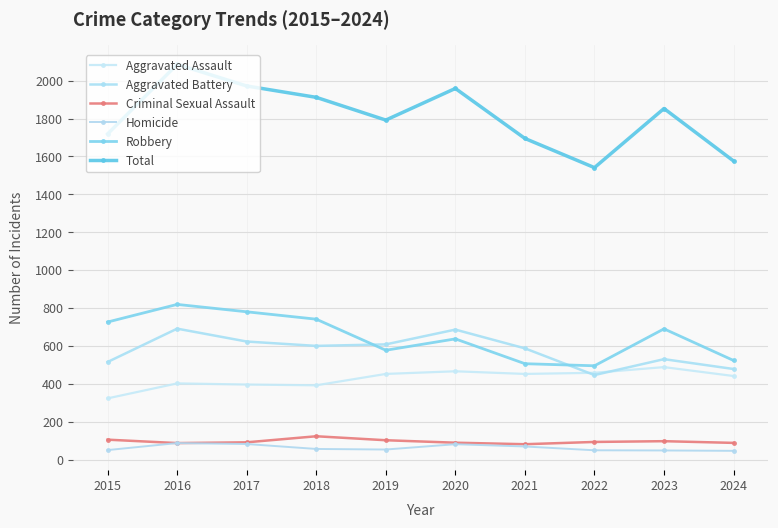

How many values in the Homicide series are below 56?

5